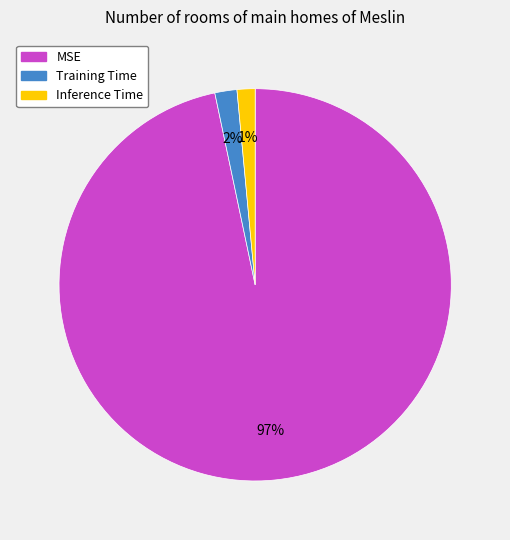

True or false: Training Time accounts for 2% of the total.

True